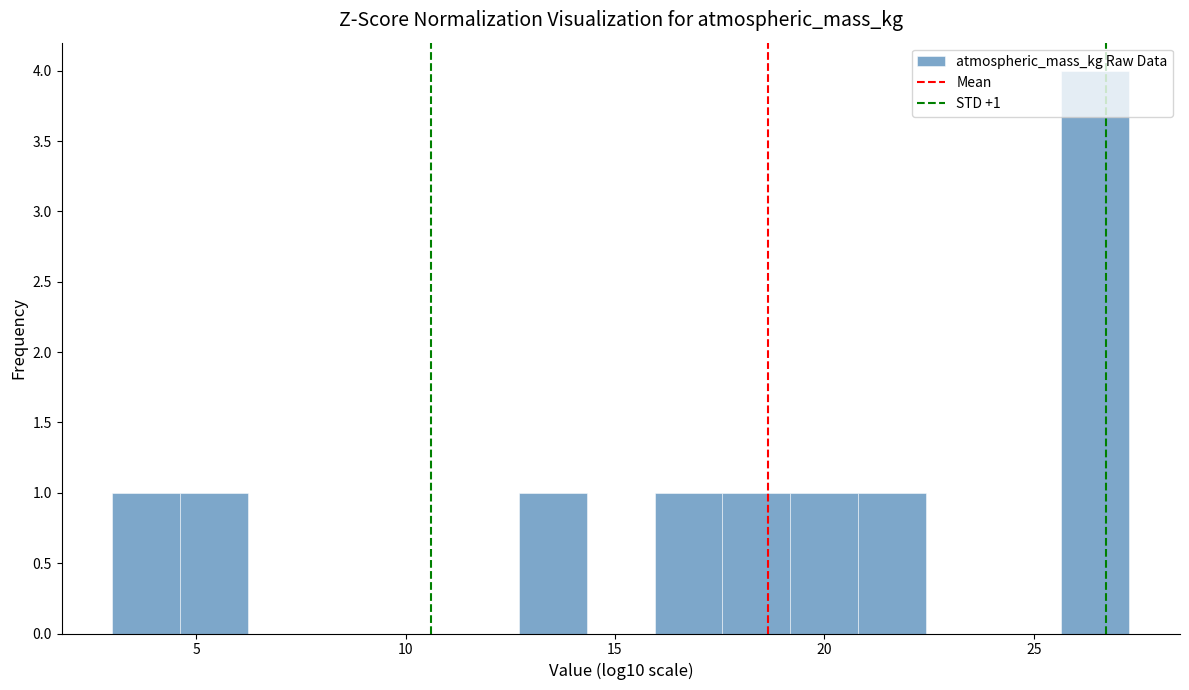

Around what value on the x-axis is the tallest bar? Give the approximate position of its centre, as read against the axis.

26.5